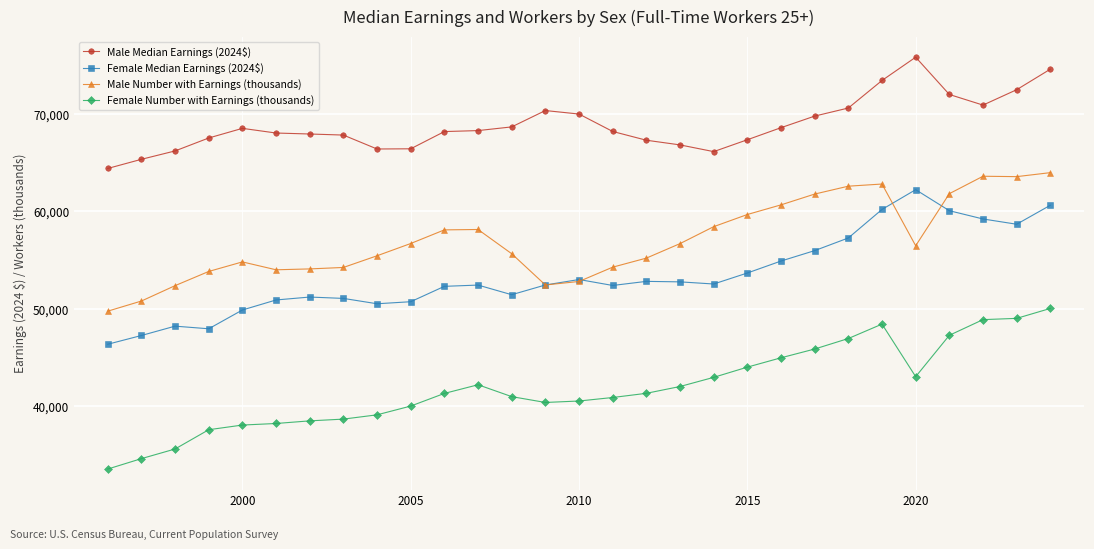

True or false: Male Median Earnings (2024$) and Female Number with Earnings (thousands) intersect in this chart.

False